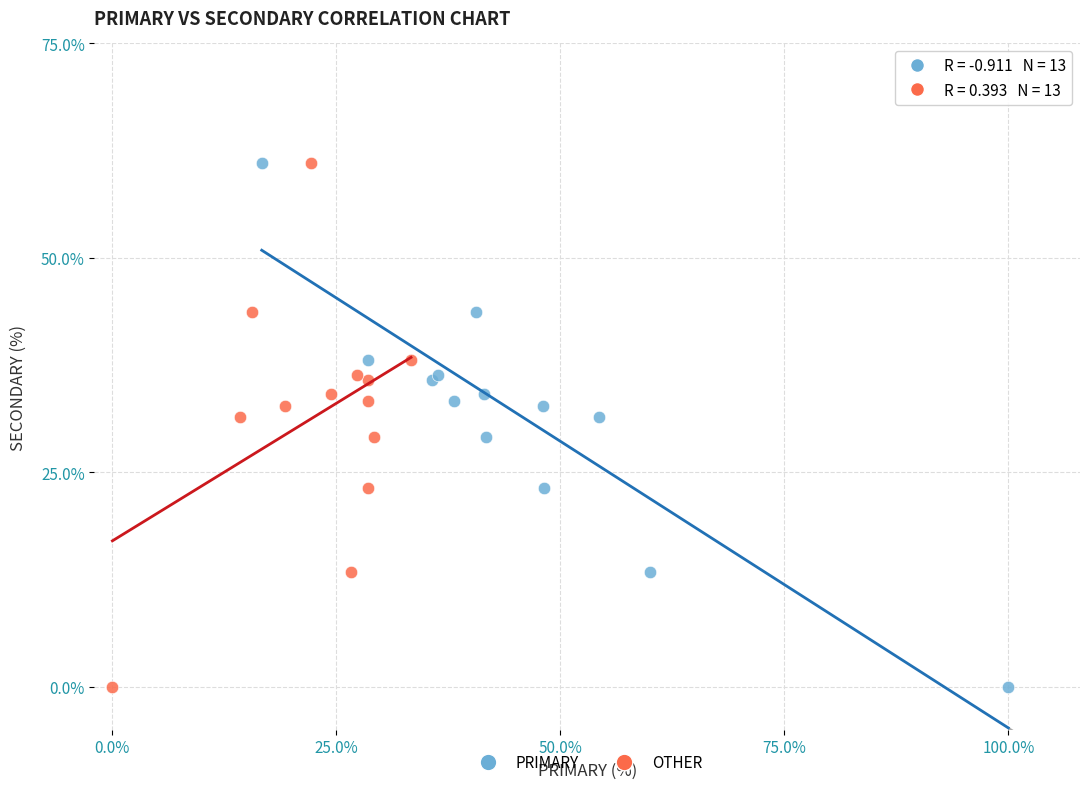

What are all the series names shown in the legend?

PRIMARY, OTHER